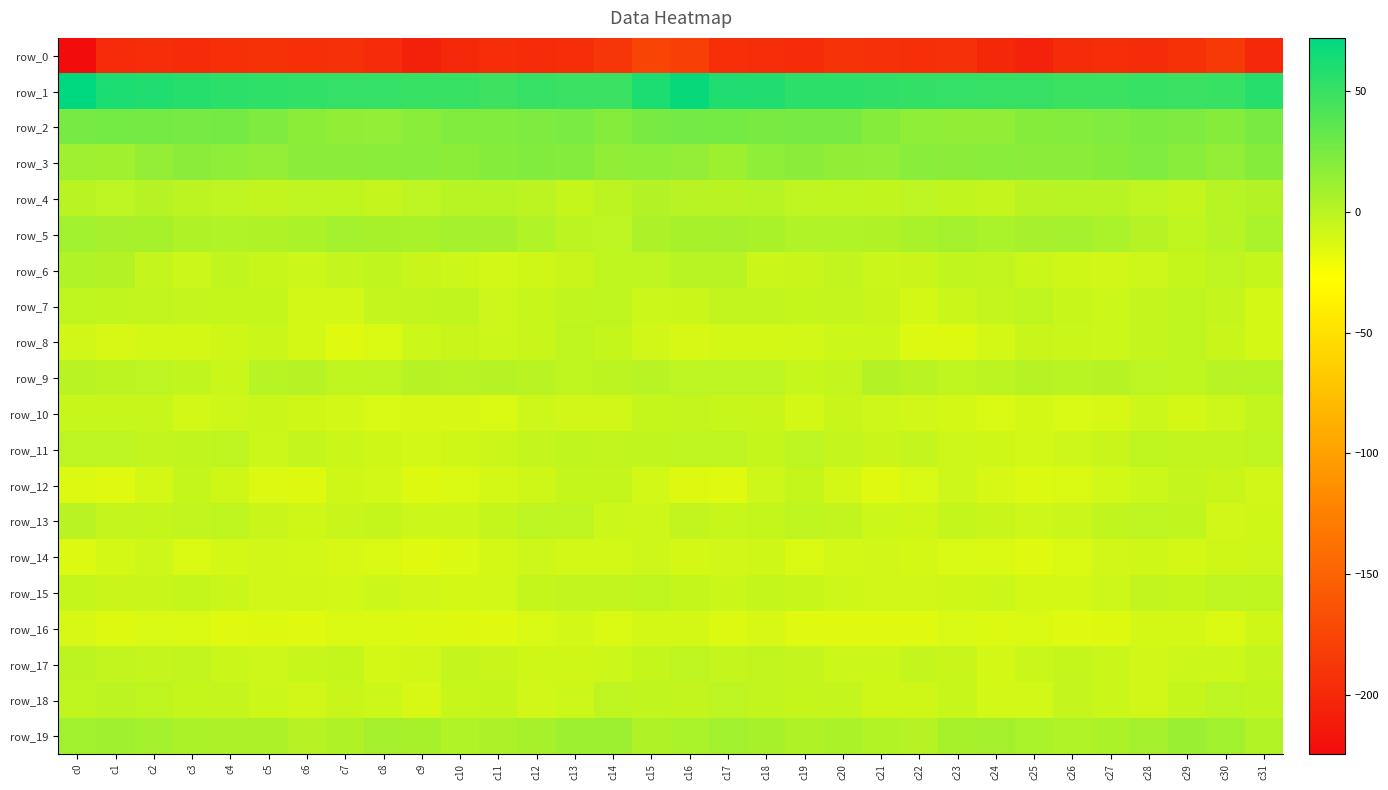

Count the number of data series in this chart.

20